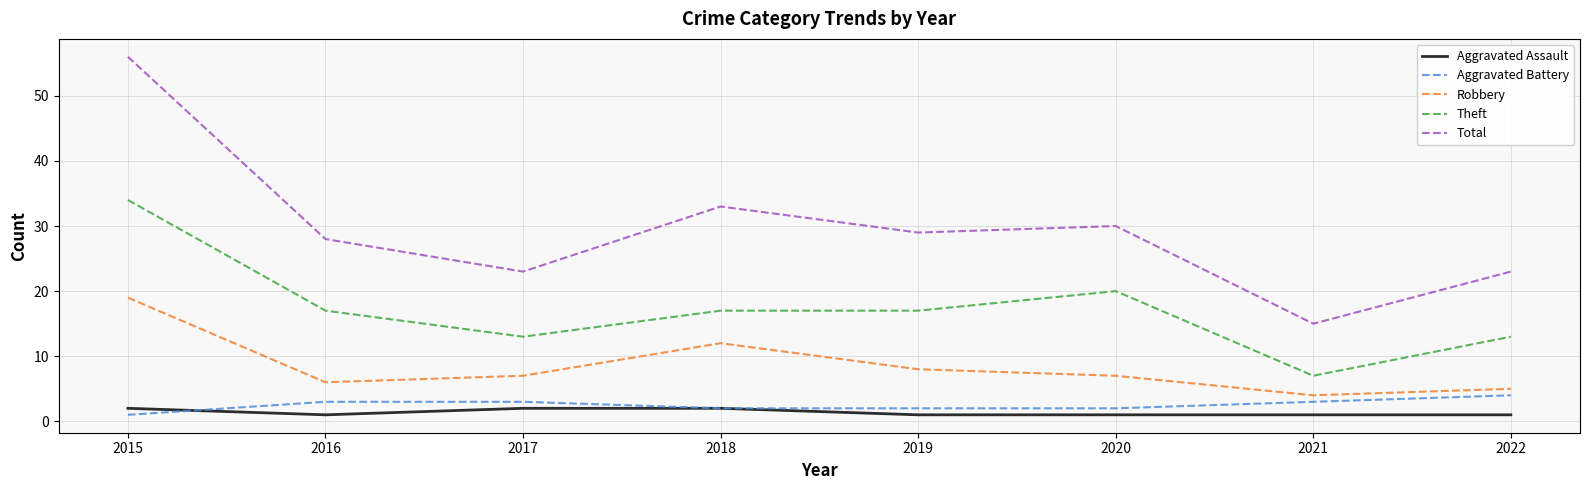

Reading right to left, transcribe all the data shown in this chart.

Aggravated Assault: 2022=1	2021=1	2020=1	2019=1	2018=2	2017=2	2016=1	2015=2
Aggravated Battery: 2022=4	2021=3	2020=2	2019=2	2018=2	2017=3	2016=3	2015=1
Robbery: 2022=5	2021=4	2020=7	2019=8	2018=12	2017=7	2016=6	2015=19
Theft: 2022=13	2021=7	2020=20	2019=17	2018=17	2017=13	2016=17	2015=34
Total: 2022=23	2021=15	2020=30	2019=29	2018=33	2017=23	2016=28	2015=56